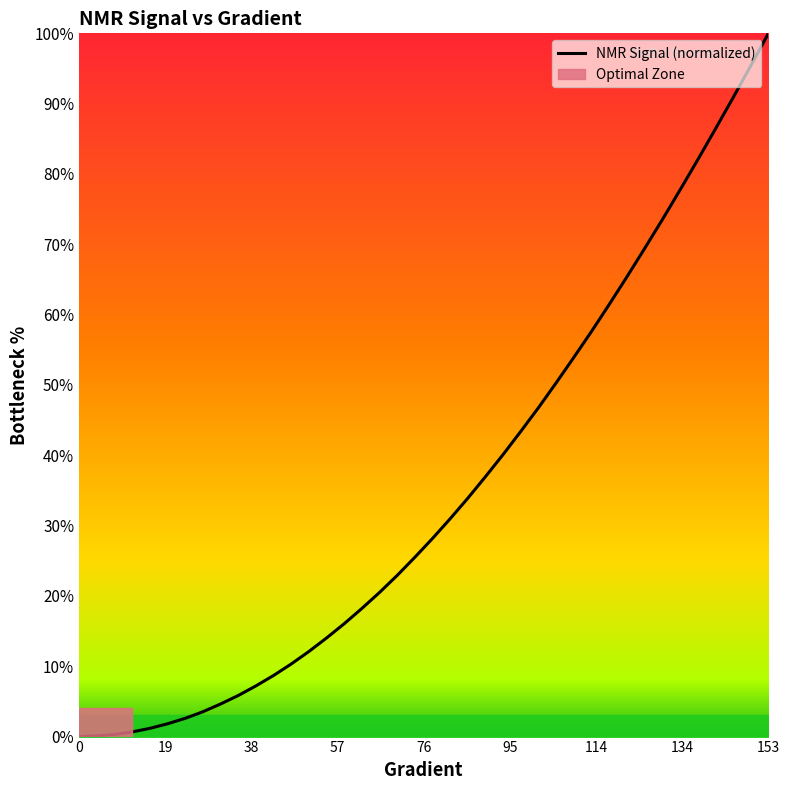

What is the greatest value displayed?

100.0